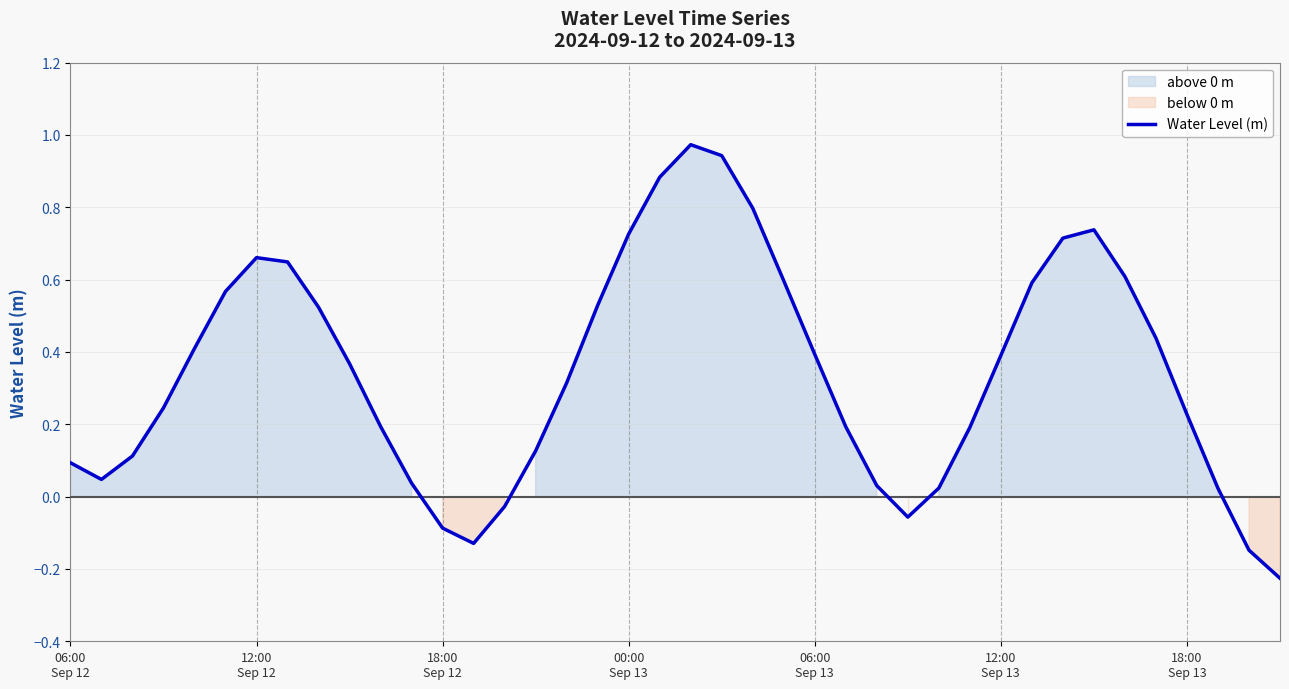

Count the number of data series in this chart.

1